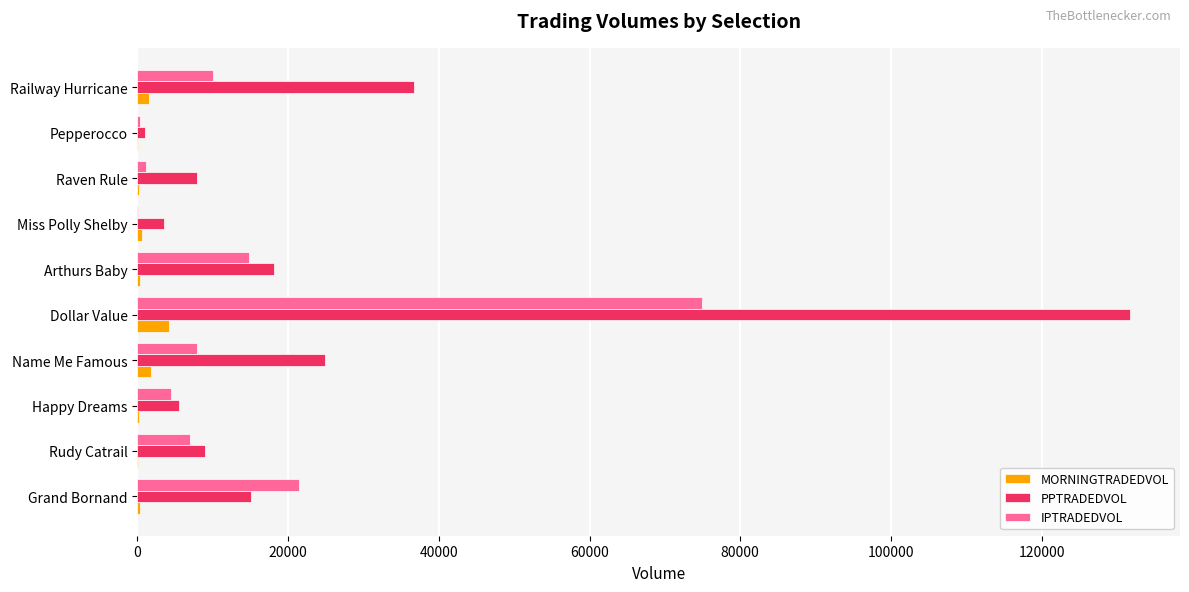

Between Name Me Famous and Dollar Value, which series saw the biggest shift?

PPTRADEDVOL